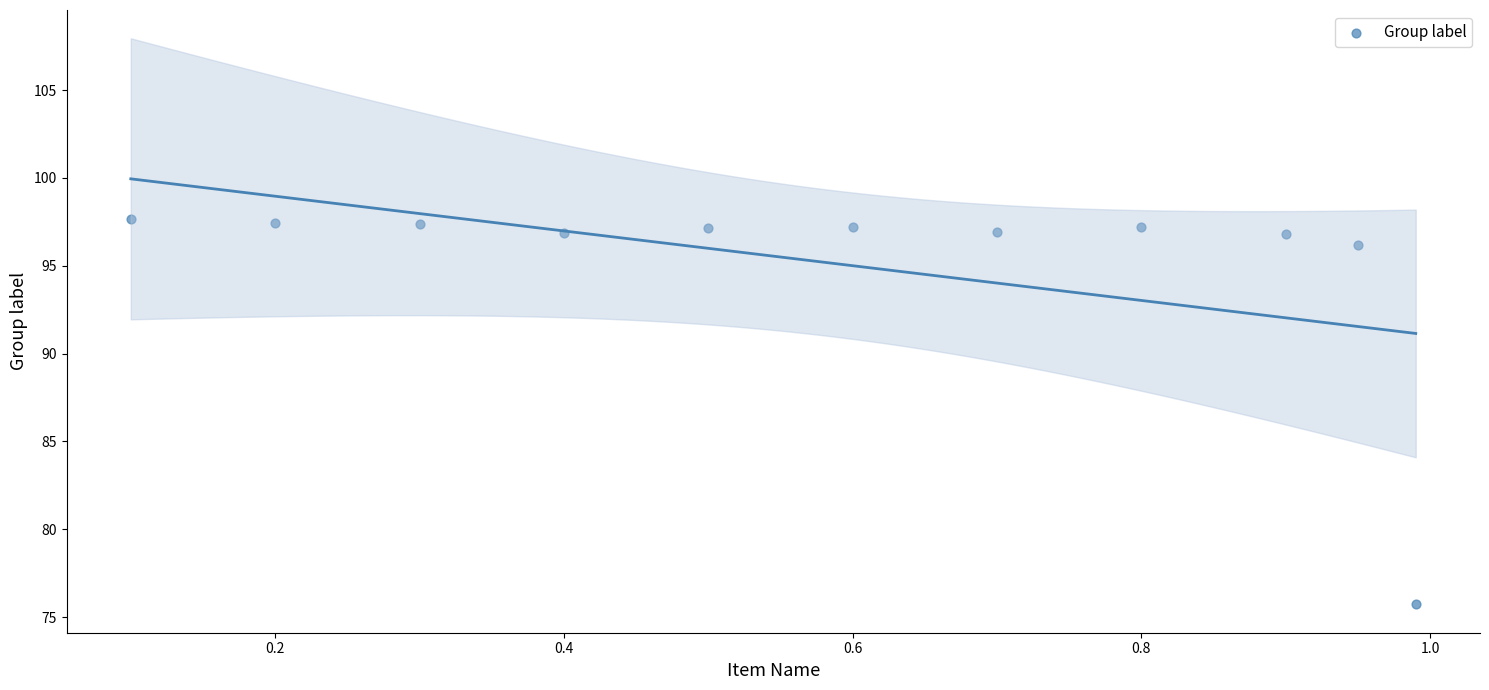

What is the average X value?

0.6